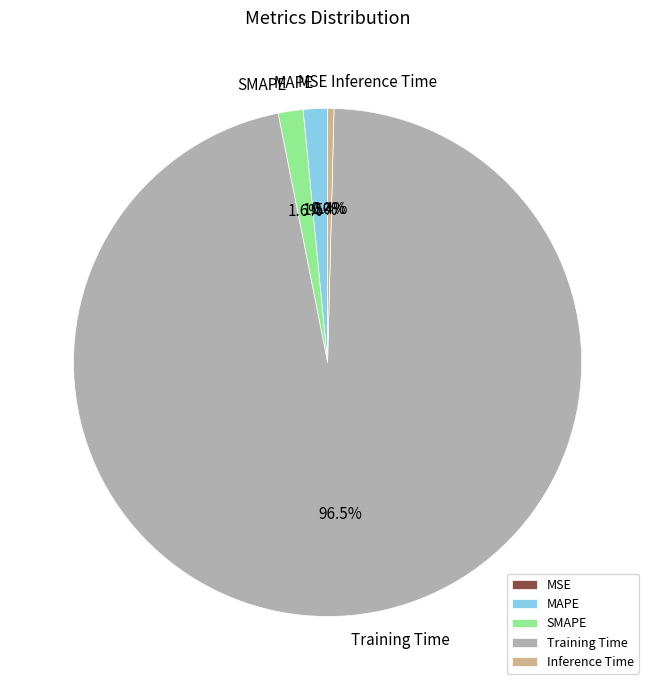

Which category has the smallest portion of the pie?

MSE